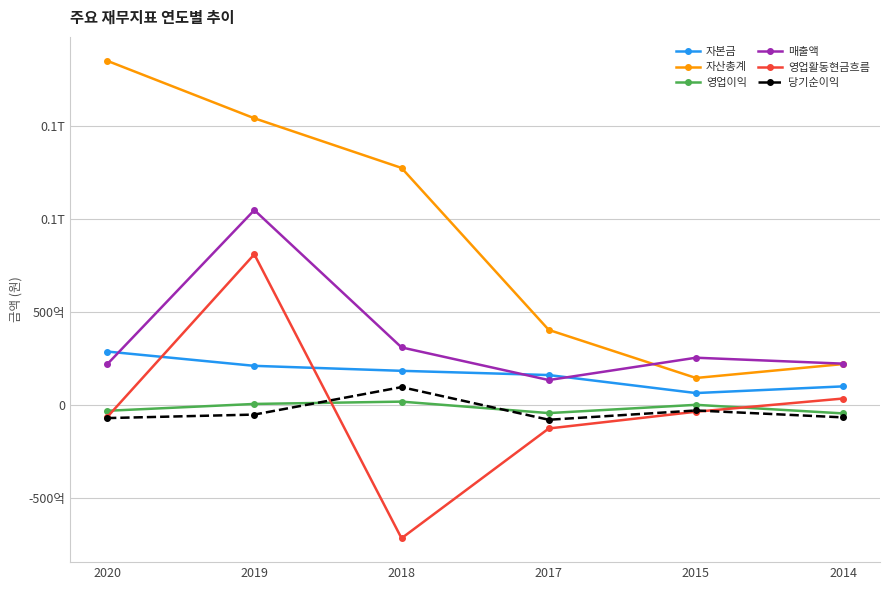

What is the value of the 당기순이익 point at the 4th from the left?

-7918302817